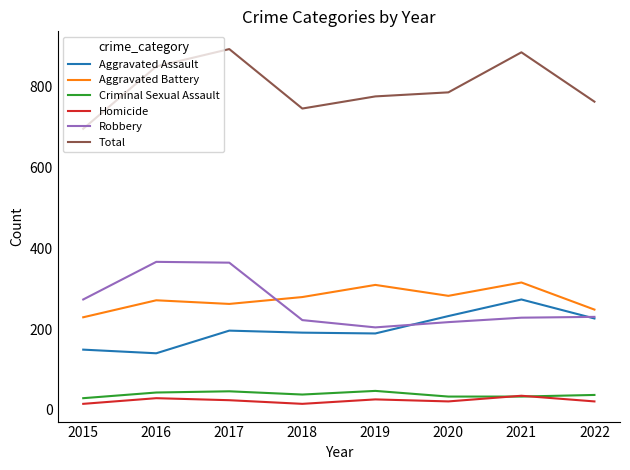

At how many categories does at least one series exceed 118?

8